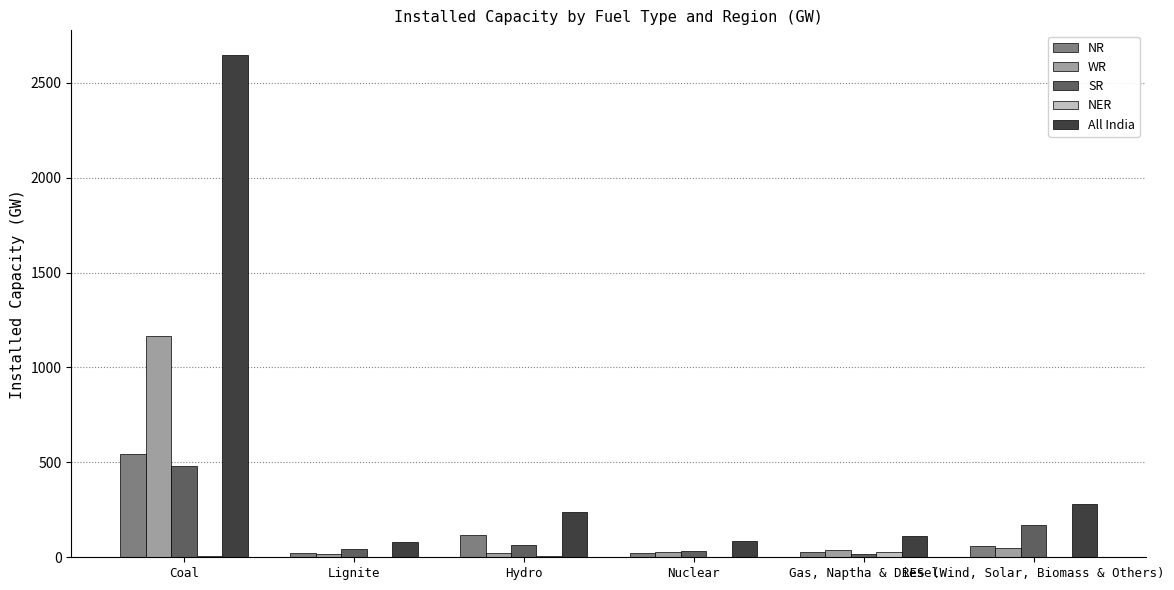

Which series has the largest total across all categories?

All India